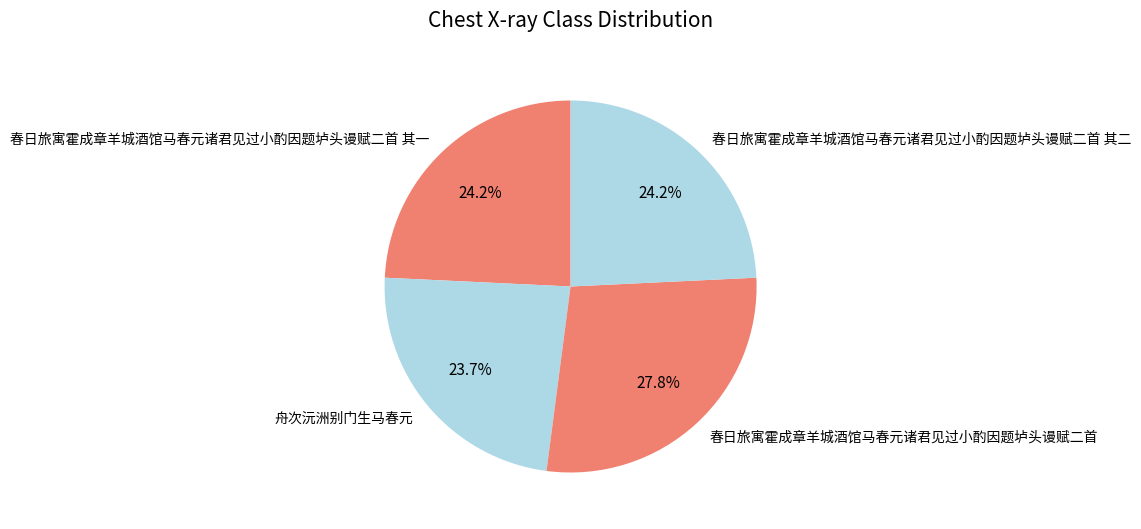

Approximately how many times larger is the value at 春日旅寓霍成章羊城酒馆马春元诸君见过小酌因题垆头谩赋二首 其二 compared to 春日旅寓霍成章羊城酒馆马春元诸君见过小酌因题垆头谩赋二首?

0.9